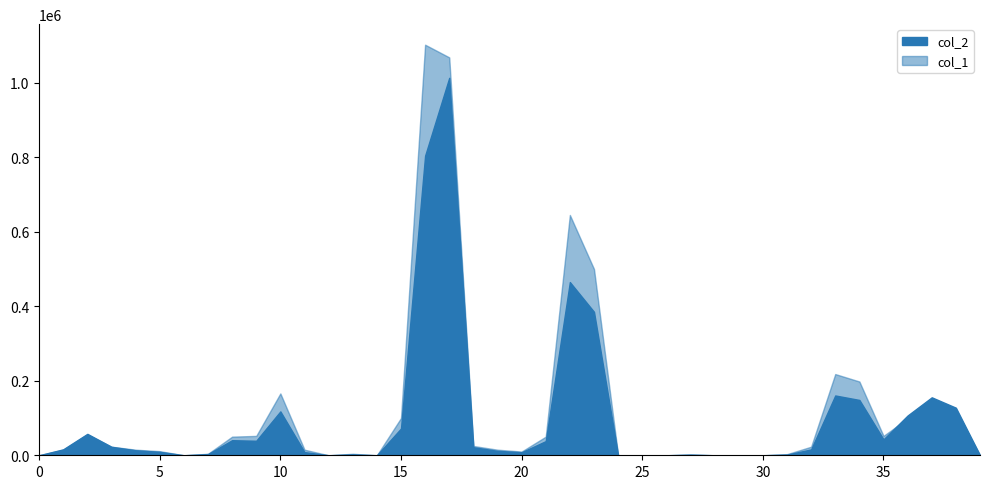

How many interior local valleys does the col_1 series have?

5